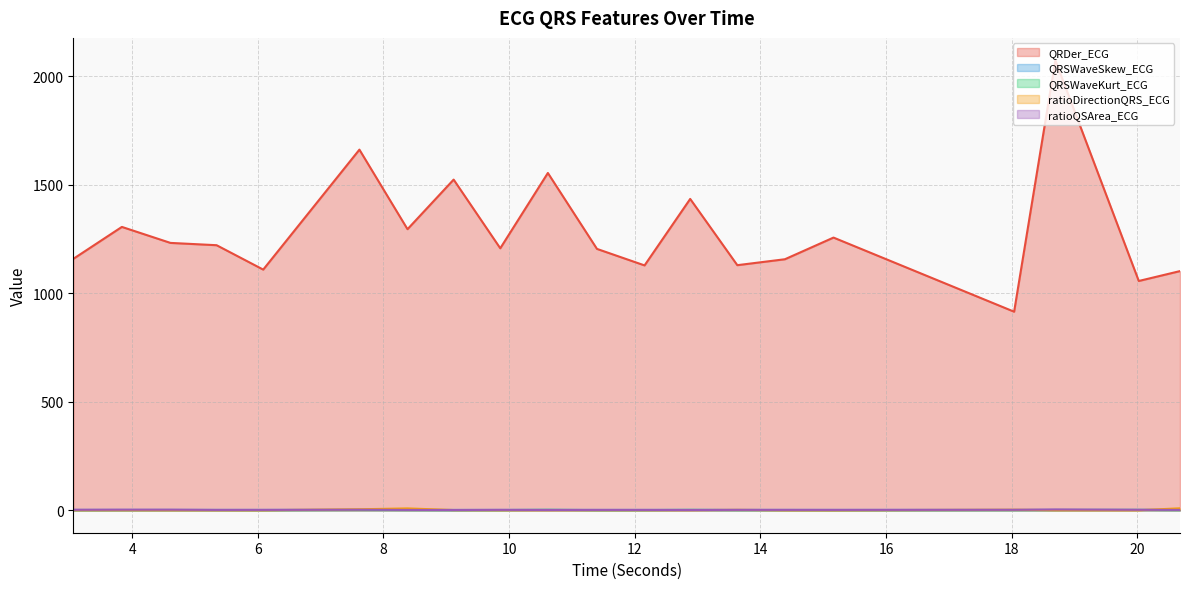

Between 8.3828125 and 18.0390625, which series saw the biggest shift?

QRDer_ECG